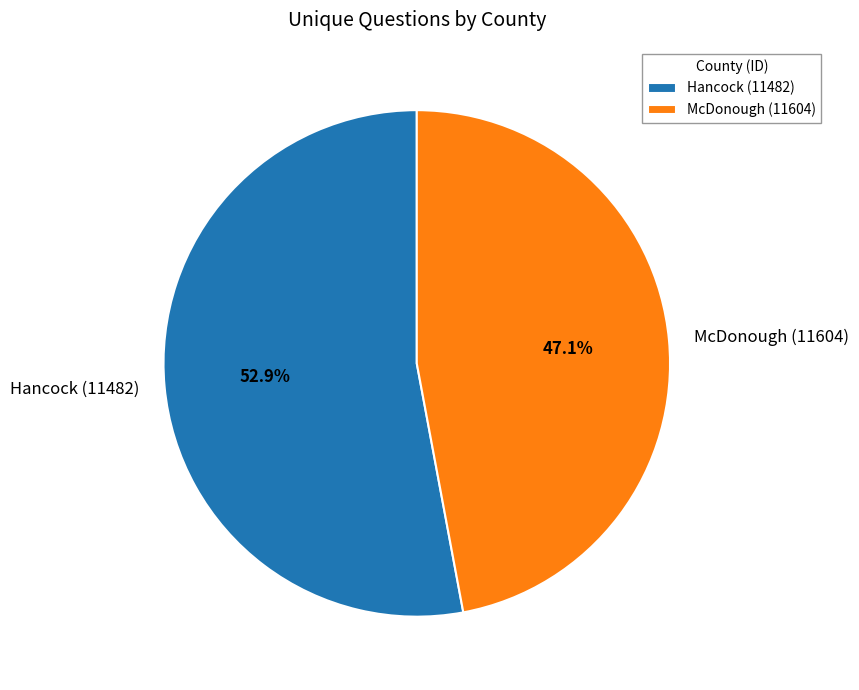

To the nearest percent, what percentage of the pie is McDonough (11604)?

47%